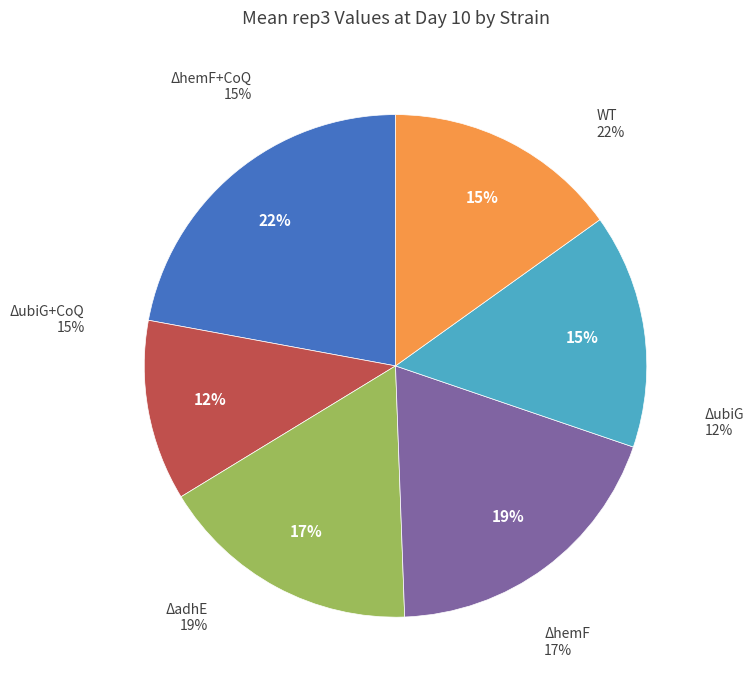

True or false: ΔhemF+CoQ accounts for 1% of the total.

False